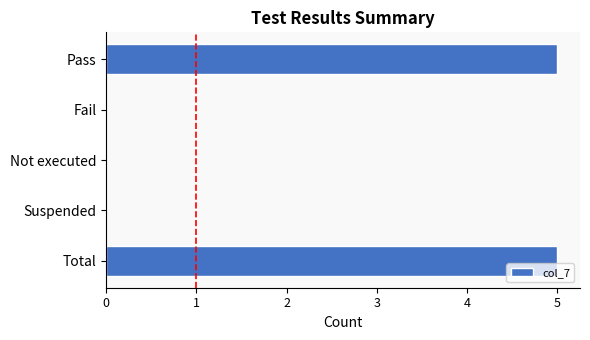

What is the sum of all values?

10